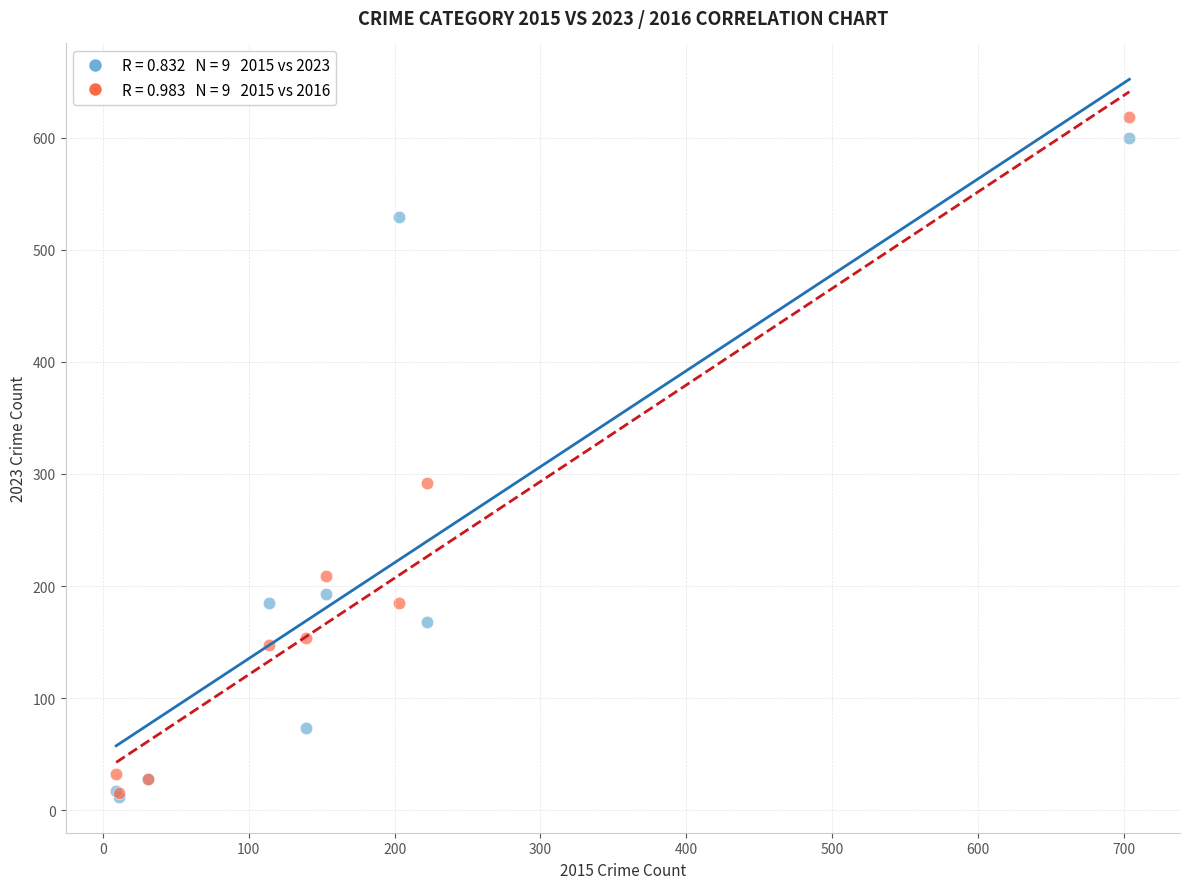

Across all series, what Y value is closest to 315?

292